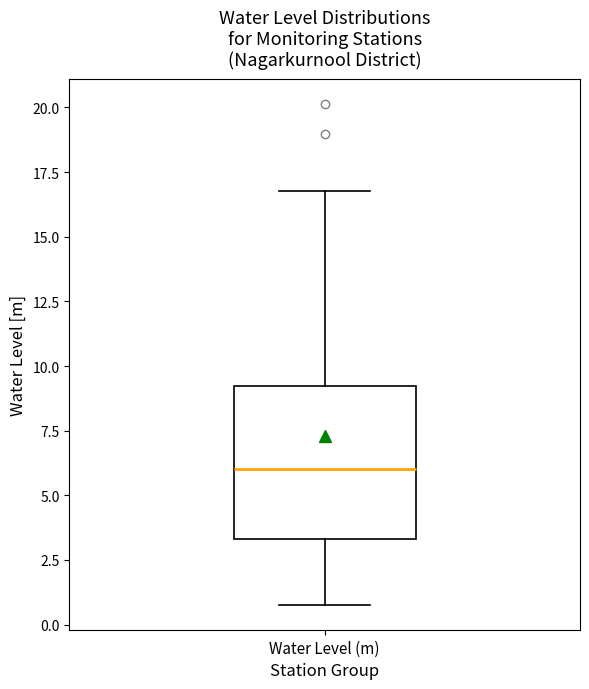

Where does the lower whisker of the box for Water Level (m) end on the y-axis? The values are not printed on the chart, so give them approximately, as read against the axis.

1.0